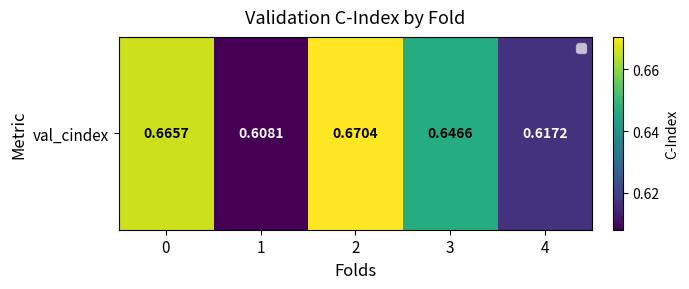

What is the sum of the values at 1 and 4?

1.2